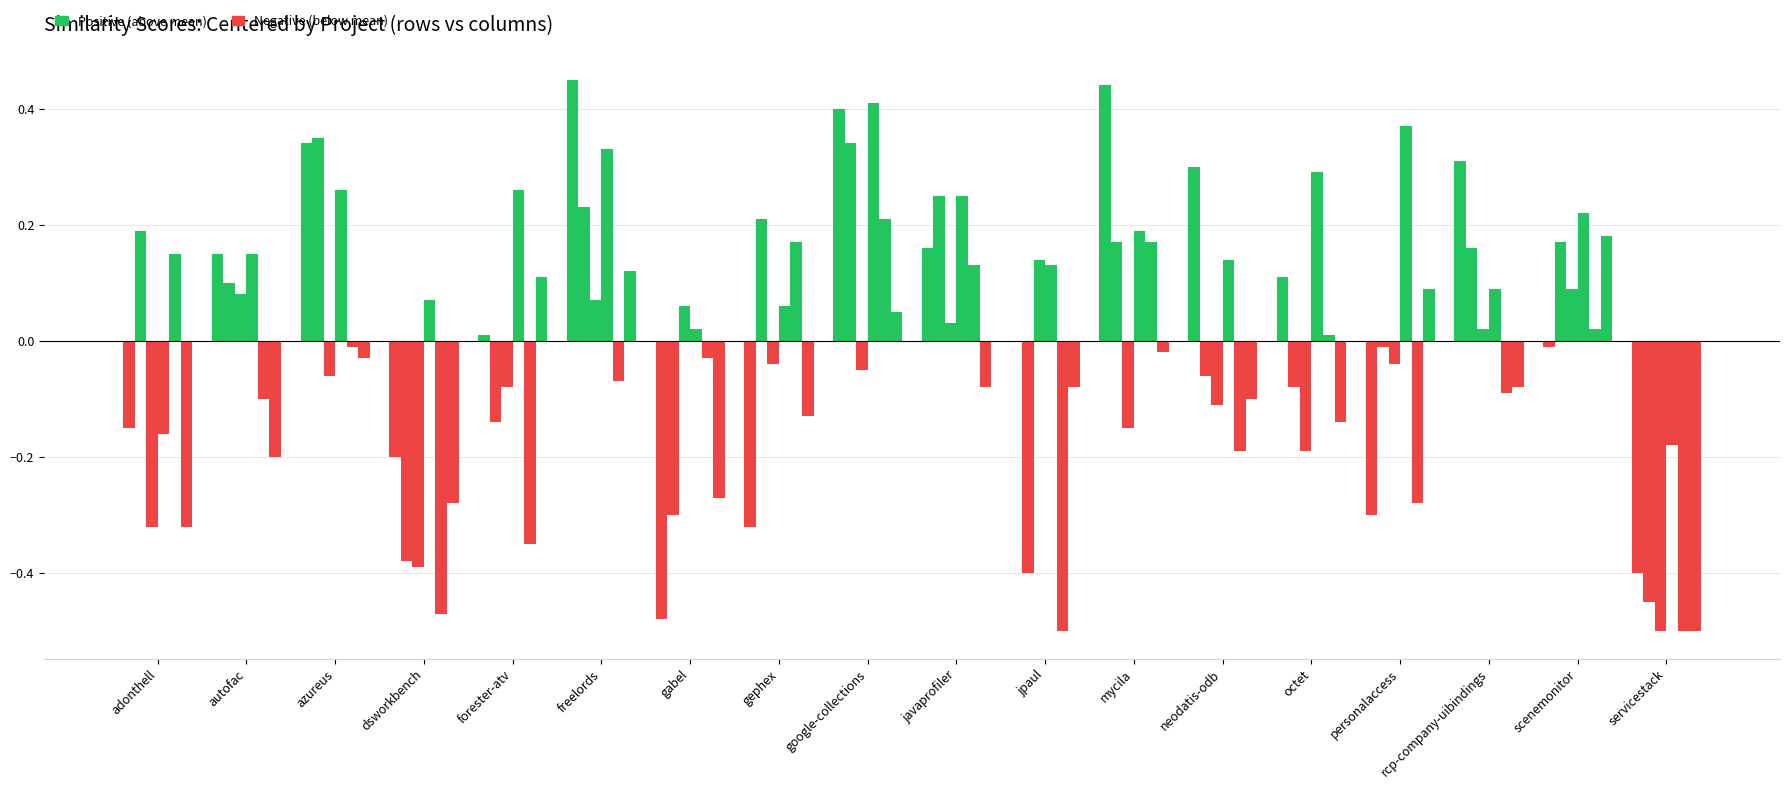

Reading left to right, list all the values displayed in this chart.

google-collections.csv: -0.2	0.2	0.3	-0.2	0.0	0.4	-0.5	-0.3	0.4	0.2	0.0	0.4	0.3	0.1	-0.3	0.3	-0.0	-0.4
freelords.csv: 0.2	0.1	0.3	-0.4	-0.1	0.2	-0.3	0.2	0.3	0.2	-0.4	0.2	-0.1	-0.1	-0.0	0.2	0.2	-0.5
jpaul.csv: -0.3	0.1	-0.1	-0.4	-0.1	0.1	0.1	-0.0	-0.0	0.0	0.1	-0.2	-0.1	-0.2	-0.0	0.0	0.1	-0.5
personalaccess.csv: -0.2	0.2	0.3	0.1	0.3	0.3	0.0	0.1	0.4	0.2	0.1	0.2	0.1	0.3	0.4	0.1	0.2	-0.2
adonthell.csv: 0.2	-0.1	-0.0	-0.5	-0.3	-0.1	-0.0	0.2	0.2	0.1	-0.5	0.2	-0.2	0.0	-0.3	-0.1	0.0	-0.5
scenemonitor.csv: -0.3	-0.2	-0.0	-0.3	0.1	0.1	-0.3	-0.1	0.1	-0.1	-0.1	-0.0	-0.1	-0.1	0.1	-0.1	0.2	-0.5